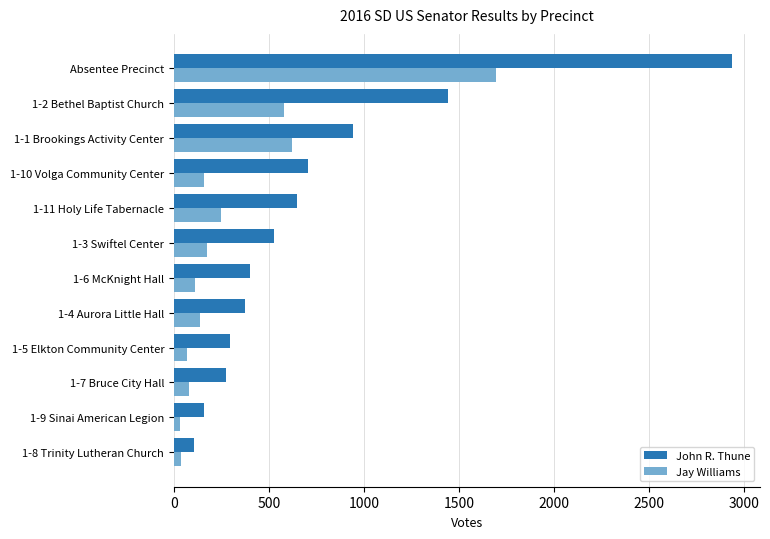

Is the value of Jay Williams at 1-9 Sinai American Legion greater than the value of John R. Thune at 1-5 Elkton Community Center?

No